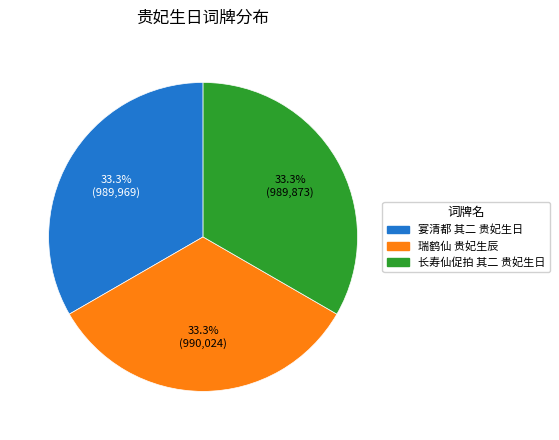

How many segments does this pie chart have?

3